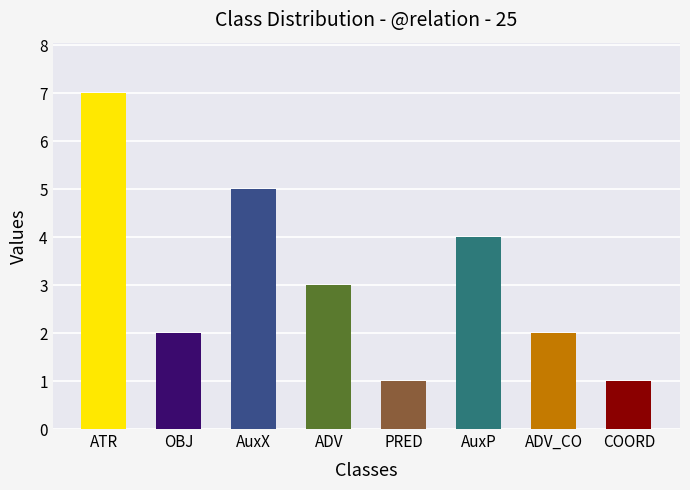

Is it true that the value at AuxP is 4?

True